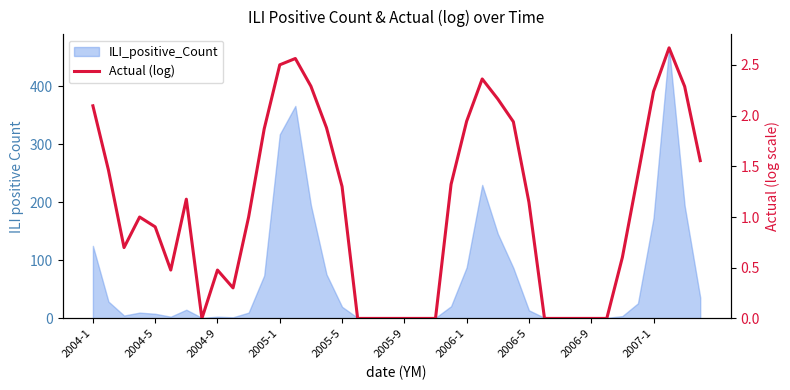

Which category has the highest value across all series?

37